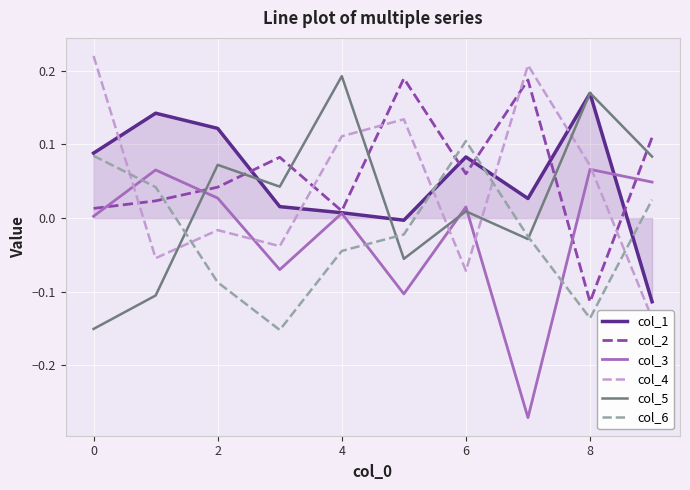

How many interior local peaks does the col_6 series have?

1